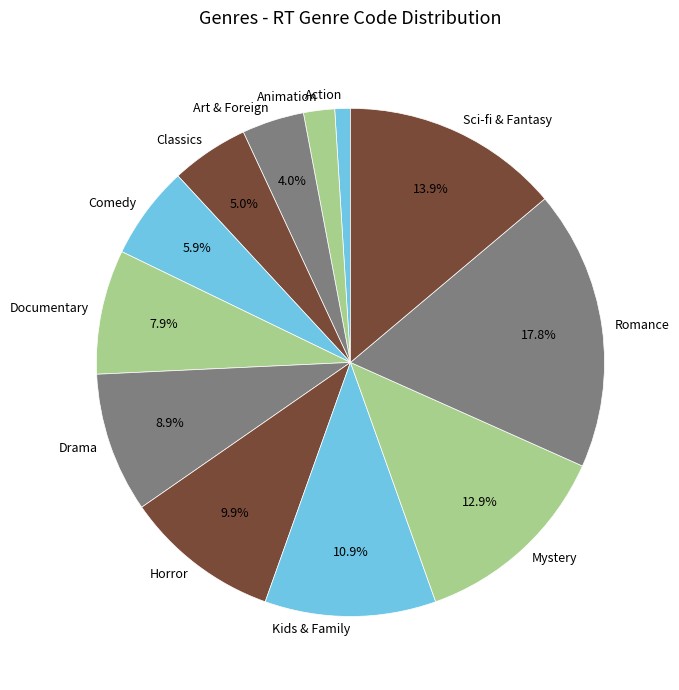

Rank the categories by value from highest to lowest.

Romance, Sci-fi & Fantasy, Mystery, Kids & Family, Horror, Drama, Documentary, Comedy, Classics, Art & Foreign, Animation, Action